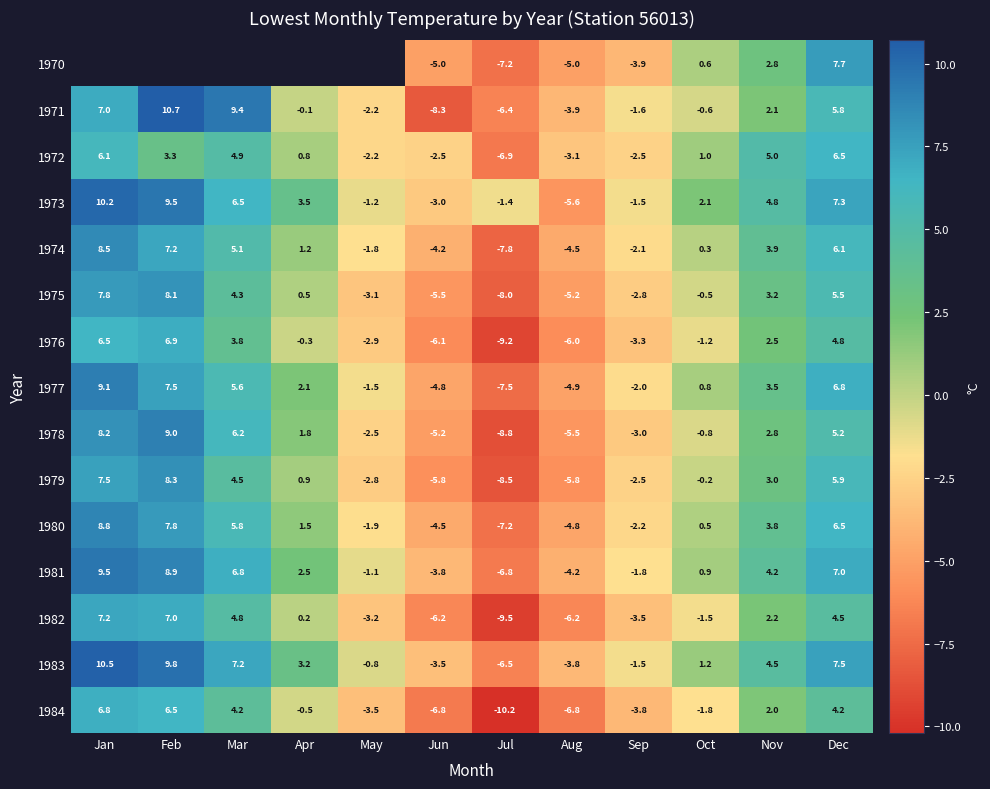

Where does the 1978 series first go above 1?

Jan